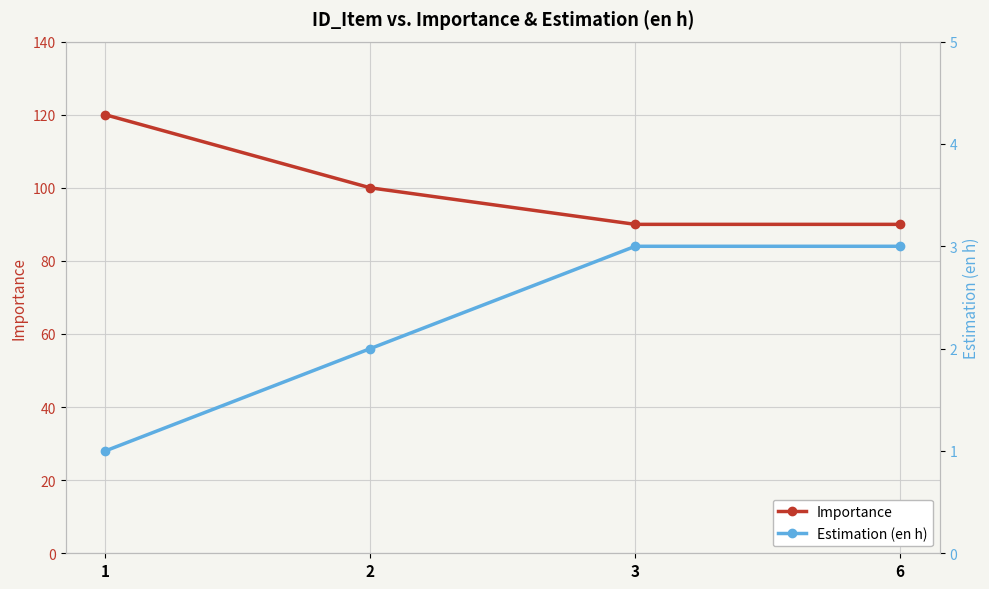

Where is Estimation (en h) nearest to the value 2?

2